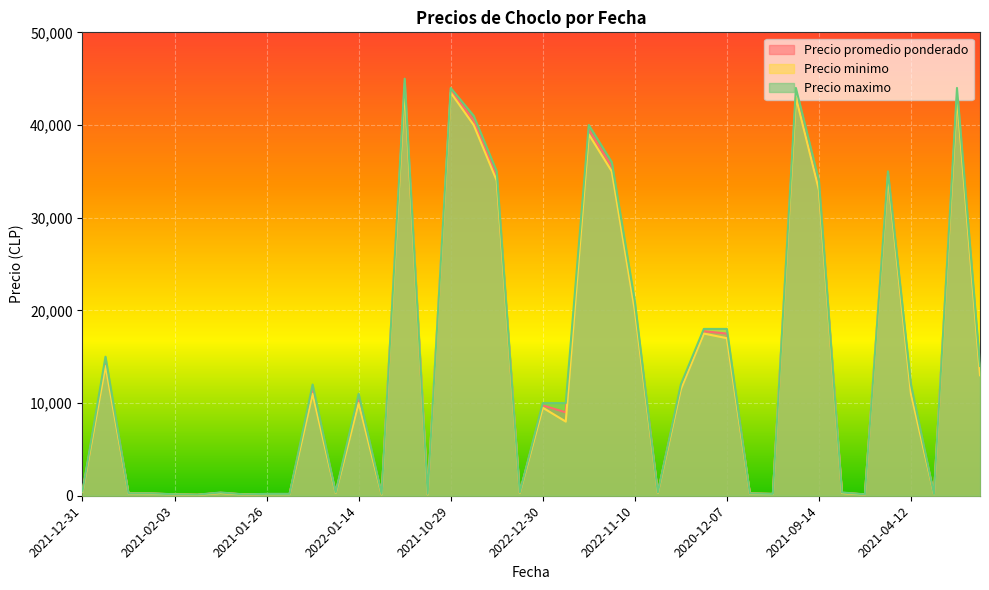

The value of Precio maximo at 2022-11-10 is 5317. True or false?

False